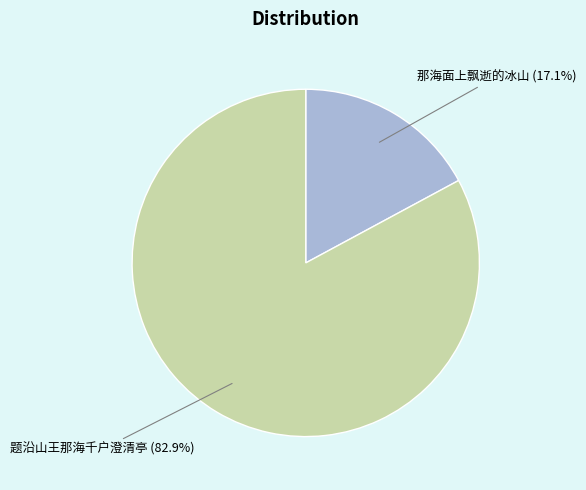

Is there a majority slice in this chart?

Yes